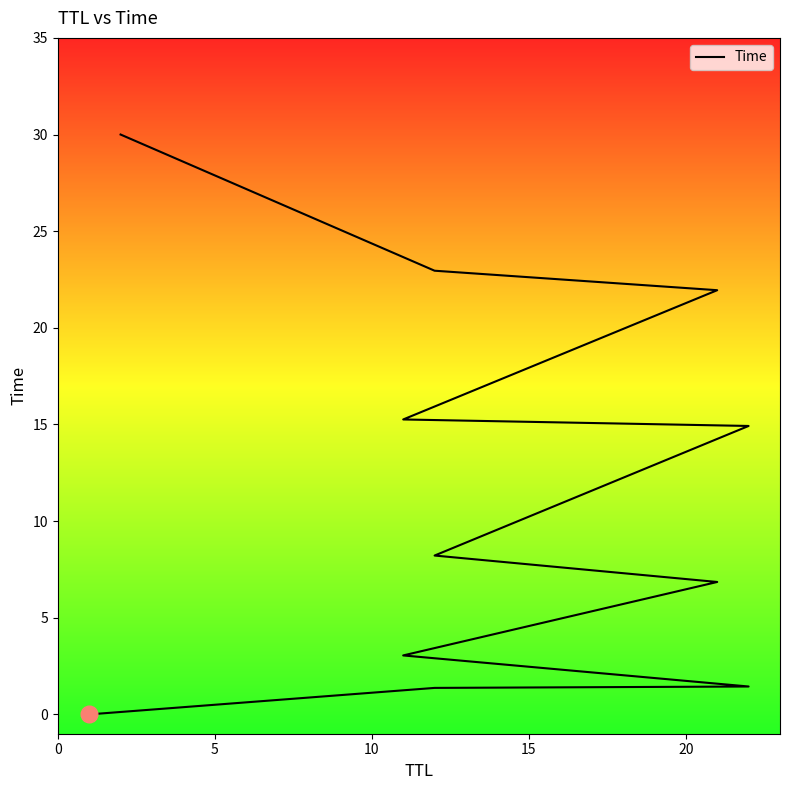

What is the value of the 2nd point from the left?

1.4